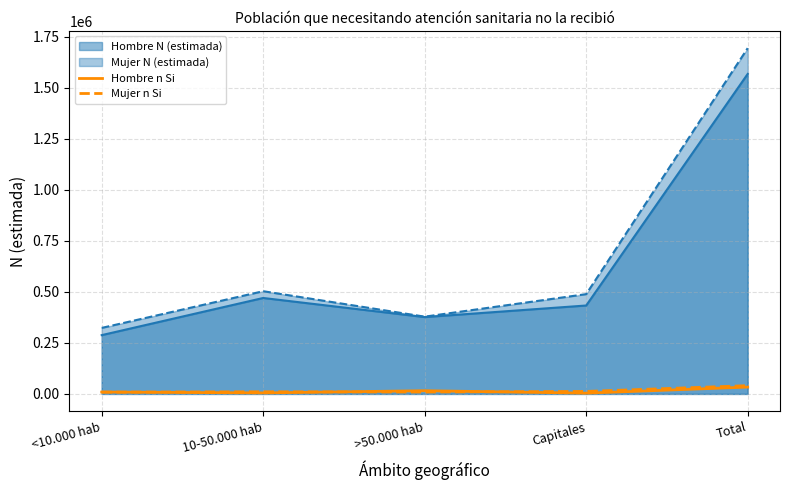

True or false: Mujer n Si has more than 0 interior local peaks.

True